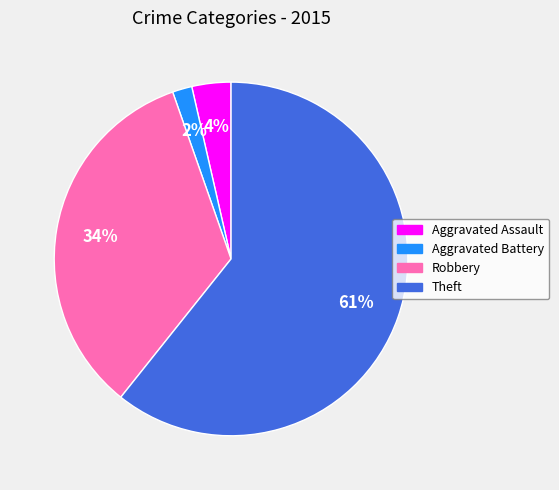

To the nearest percent, what portion does Robbery represent?

34%